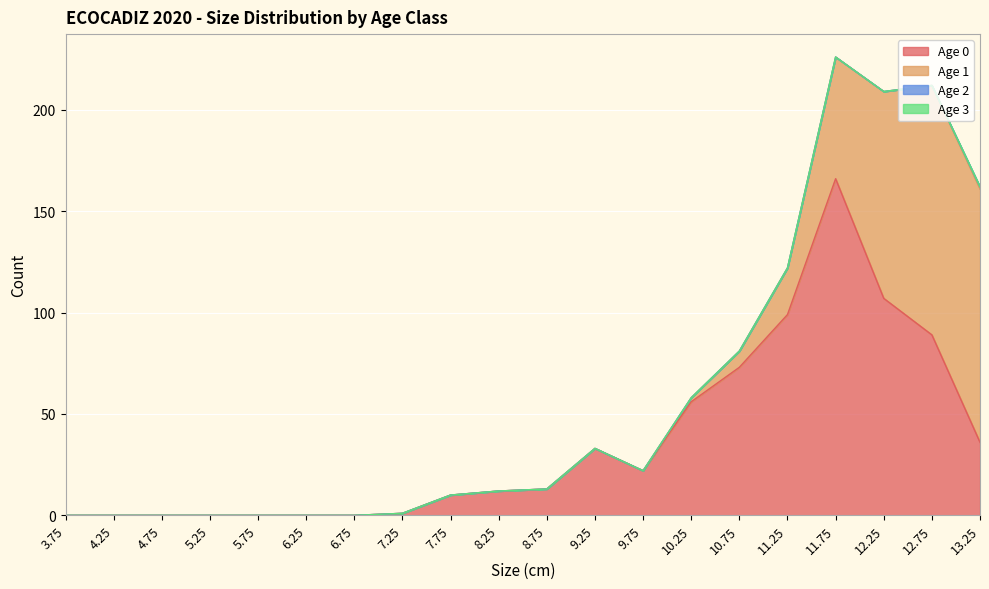

True or false: Age 0 and Age 2 cross at least once.

False